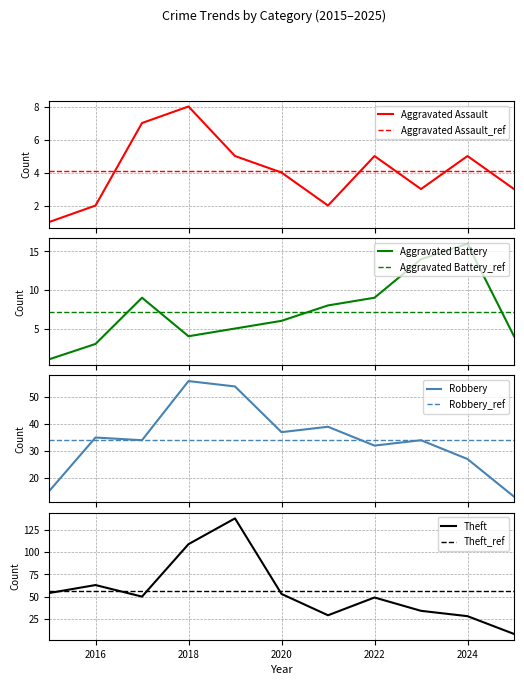

Rank the categories by Theft value from lowest to highest.

2025, 2024, 2021, 2023, 2022, 2017, 2020, 2015, 2016, 2018, 2019